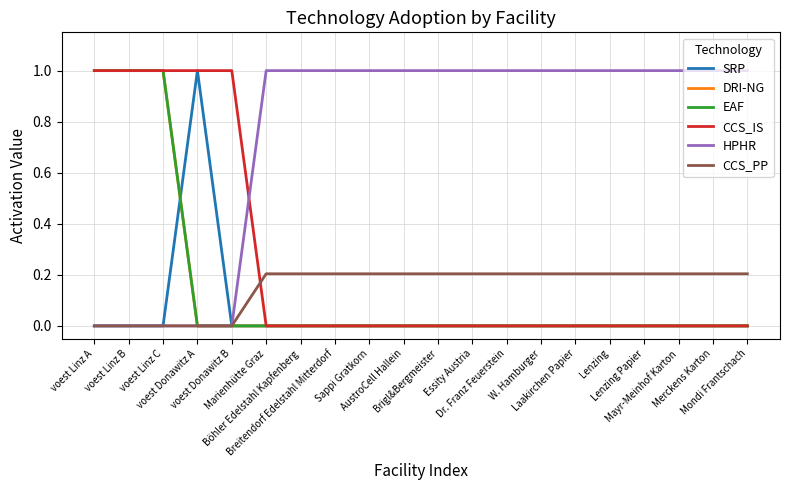

Reading right to left, list all the values displayed in this chart.

SRP: Mondi Frantschach=0.0	Merckens Karton=0.0	Mayr-Meinhof Karton=0.0	Lenzing Papier=0.0	Lenzing=0.0	Laakirchen Papier=0.0	W. Hamburger=0.0	Dr. Franz Feuerstein=0.0	Essity Austria=0.0	Brigl&Bergmeister=0.0	AustroCell Hallein=0.0	Sappi Gratkorn=0.0	Breitendorf Edelstahl Mitterdorf=0.0	Böhler Edelstahl Kapfenberg=0.0	Marienhütte Graz=0.0	voest Donawitz B=0.0	voest Donawitz A=1.0	voest Linz C=0.0	voest Linz B=0.0	voest Linz A=0.0
DRI-NG: Mondi Frantschach=0.0	Merckens Karton=0.0	Mayr-Meinhof Karton=0.0	Lenzing Papier=0.0	Lenzing=0.0	Laakirchen Papier=0.0	W. Hamburger=0.0	Dr. Franz Feuerstein=0.0	Essity Austria=0.0	Brigl&Bergmeister=0.0	AustroCell Hallein=0.0	Sappi Gratkorn=0.0	Breitendorf Edelstahl Mitterdorf=0.0	Böhler Edelstahl Kapfenberg=0.0	Marienhütte Graz=0.0	voest Donawitz B=0.0	voest Donawitz A=0.0	voest Linz C=1.0	voest Linz B=1.0	voest Linz A=1.0
EAF: Mondi Frantschach=0.0	Merckens Karton=0.0	Mayr-Meinhof Karton=0.0	Lenzing Papier=0.0	Lenzing=0.0	Laakirchen Papier=0.0	W. Hamburger=0.0	Dr. Franz Feuerstein=0.0	Essity Austria=0.0	Brigl&Bergmeister=0.0	AustroCell Hallein=0.0	Sappi Gratkorn=0.0	Breitendorf Edelstahl Mitterdorf=0.0	Böhler Edelstahl Kapfenberg=0.0	Marienhütte Graz=0.0	voest Donawitz B=0.0	voest Donawitz A=0.0	voest Linz C=1.0	voest Linz B=1.0	voest Linz A=1.0
CCS_IS: Mondi Frantschach=0.0	Merckens Karton=0.0	Mayr-Meinhof Karton=0.0	Lenzing Papier=0.0	Lenzing=0.0	Laakirchen Papier=0.0	W. Hamburger=0.0	Dr. Franz Feuerstein=0.0	Essity Austria=0.0	Brigl&Bergmeister=0.0	AustroCell Hallein=0.0	Sappi Gratkorn=0.0	Breitendorf Edelstahl Mitterdorf=0.0	Böhler Edelstahl Kapfenberg=0.0	Marienhütte Graz=0.0	voest Donawitz B=1.0	voest Donawitz A=1.0	voest Linz C=1.0	voest Linz B=1.0	voest Linz A=1.0
HPHR: Mondi Frantschach=1.0	Merckens Karton=1.0	Mayr-Meinhof Karton=1.0	Lenzing Papier=1.0	Lenzing=1.0	Laakirchen Papier=1.0	W. Hamburger=1.0	Dr. Franz Feuerstein=1.0	Essity Austria=1.0	Brigl&Bergmeister=1.0	AustroCell Hallein=1.0	Sappi Gratkorn=1.0	Breitendorf Edelstahl Mitterdorf=1.0	Böhler Edelstahl Kapfenberg=1.0	Marienhütte Graz=1.0	voest Donawitz B=0.0	voest Donawitz A=0.0	voest Linz C=0.0	voest Linz B=0.0	voest Linz A=0.0
CCS_PP: Mondi Frantschach=0.2	Merckens Karton=0.2	Mayr-Meinhof Karton=0.2	Lenzing Papier=0.2	Lenzing=0.2	Laakirchen Papier=0.2	W. Hamburger=0.2	Dr. Franz Feuerstein=0.2	Essity Austria=0.2	Brigl&Bergmeister=0.2	AustroCell Hallein=0.2	Sappi Gratkorn=0.2	Breitendorf Edelstahl Mitterdorf=0.2	Böhler Edelstahl Kapfenberg=0.2	Marienhütte Graz=0.2	voest Donawitz B=0.0	voest Donawitz A=0.0	voest Linz C=0.0	voest Linz B=0.0	voest Linz A=0.0